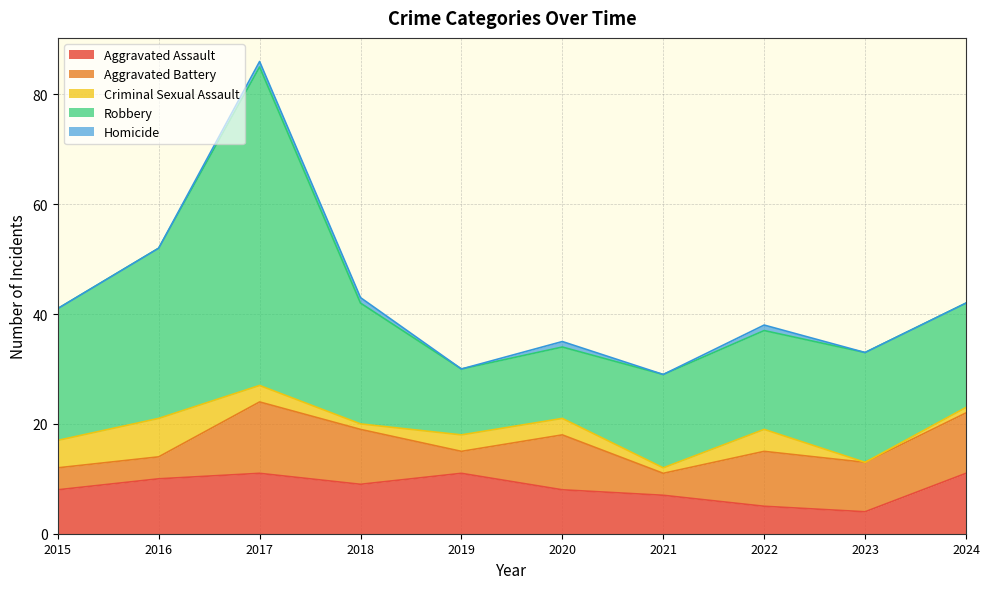

True or false: Robbery and Aggravated Assault cross at least once.

False